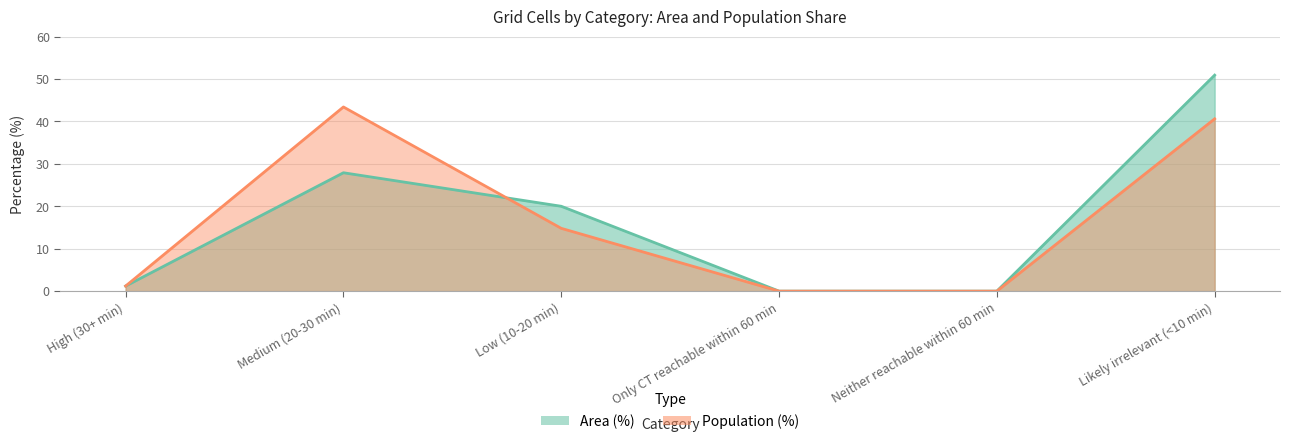

How many lines are shown in the chart?

2